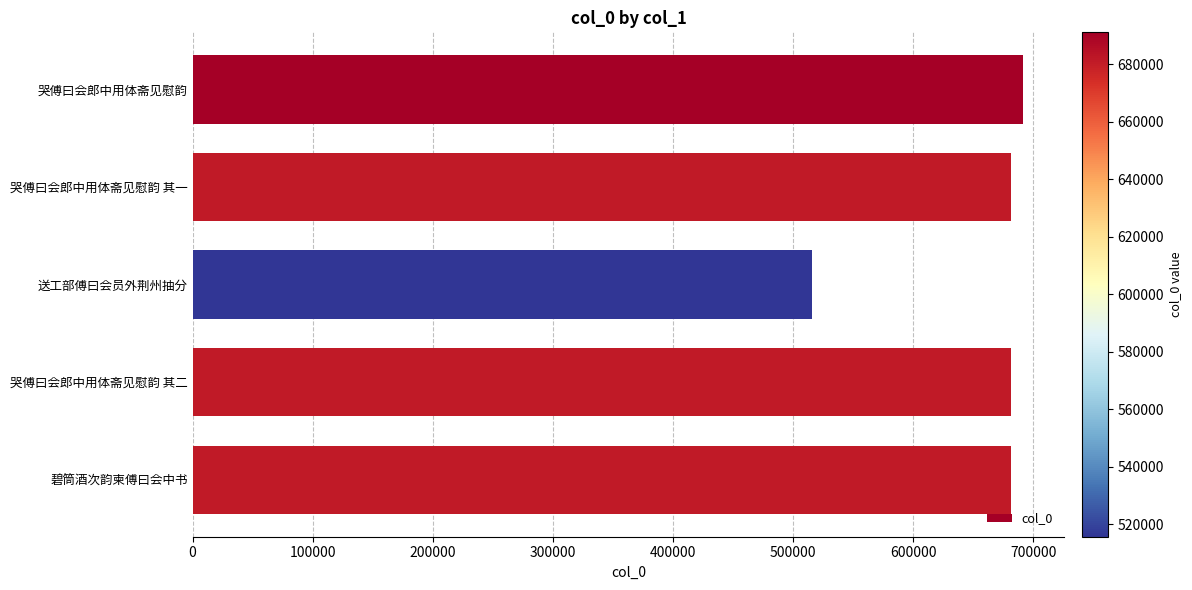

What is the label of the 4th bar from the top?

哭傅曰会郎中用体斋见慰韵 其二